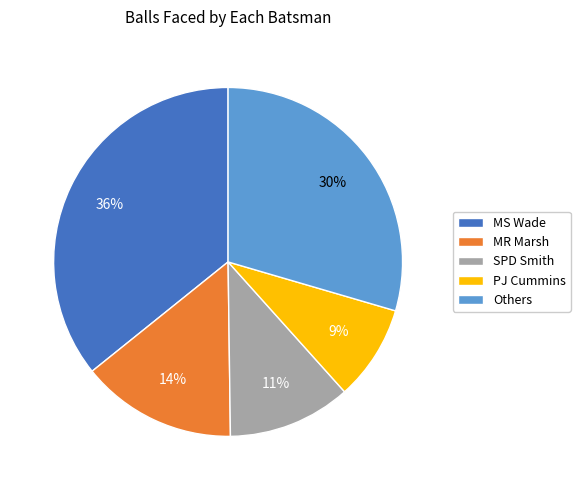

Count the number of slices in the pie.

5